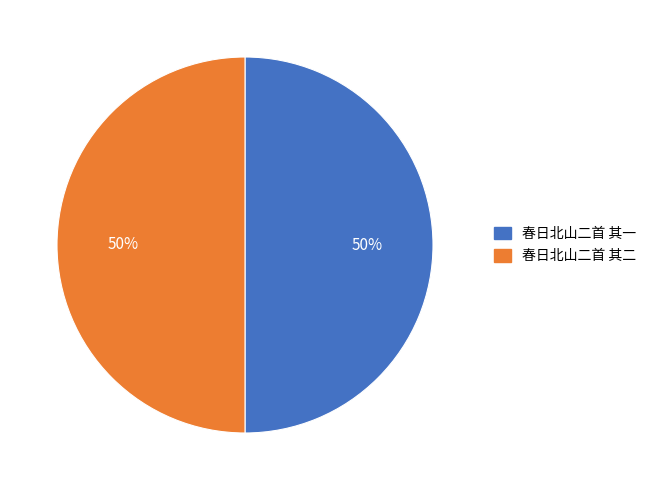

Do 春日北山二首 其一 and 春日北山二首 其二 together represent more than half of the pie?

Yes